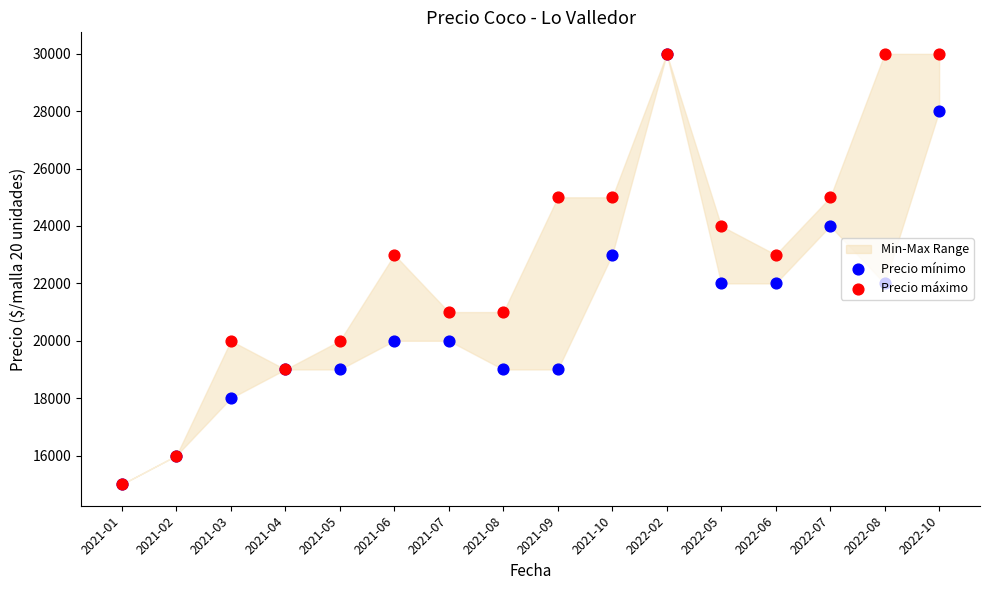

At how many categories does at least one series exceed 23647?

7